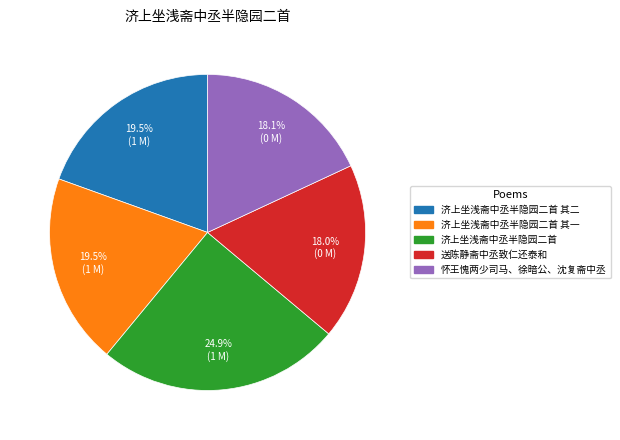

Which category has the biggest portion of the pie?

济上坐浅斋中丞半隐园二首